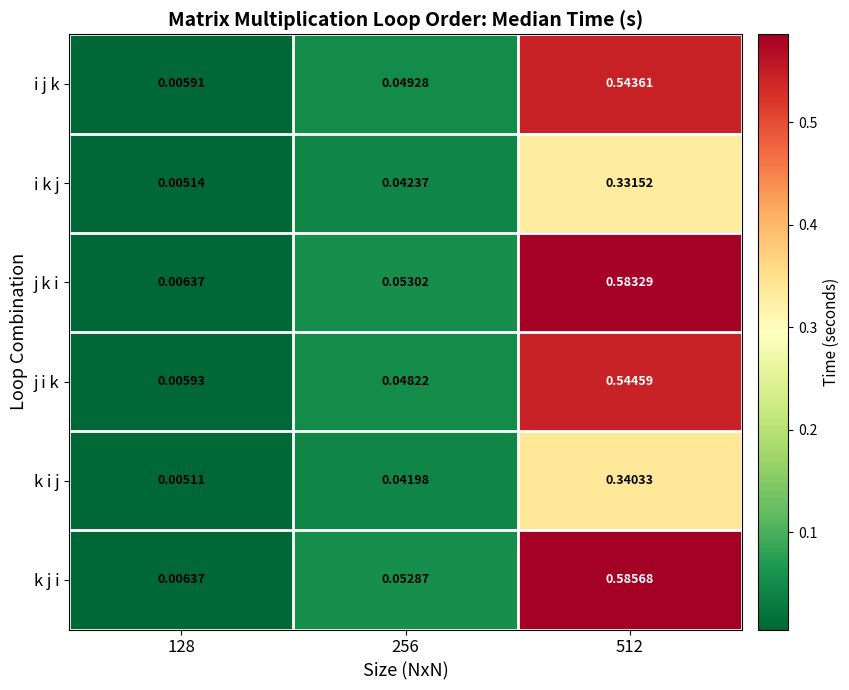

Which series has the largest range (max minus min)?

k j i